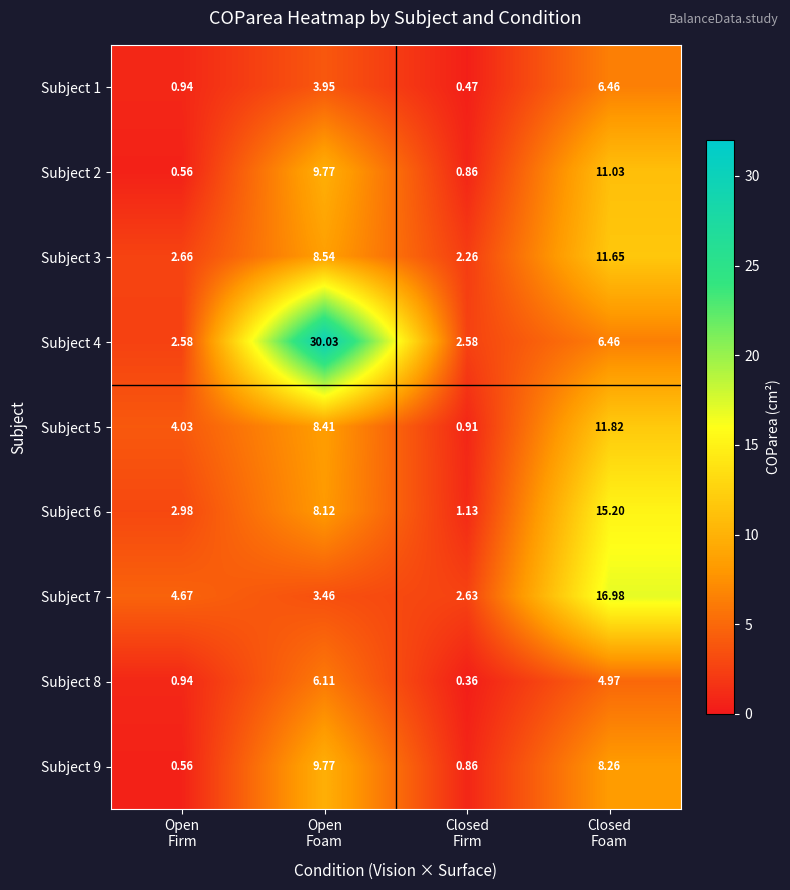

How many distinct data groups are displayed?

9